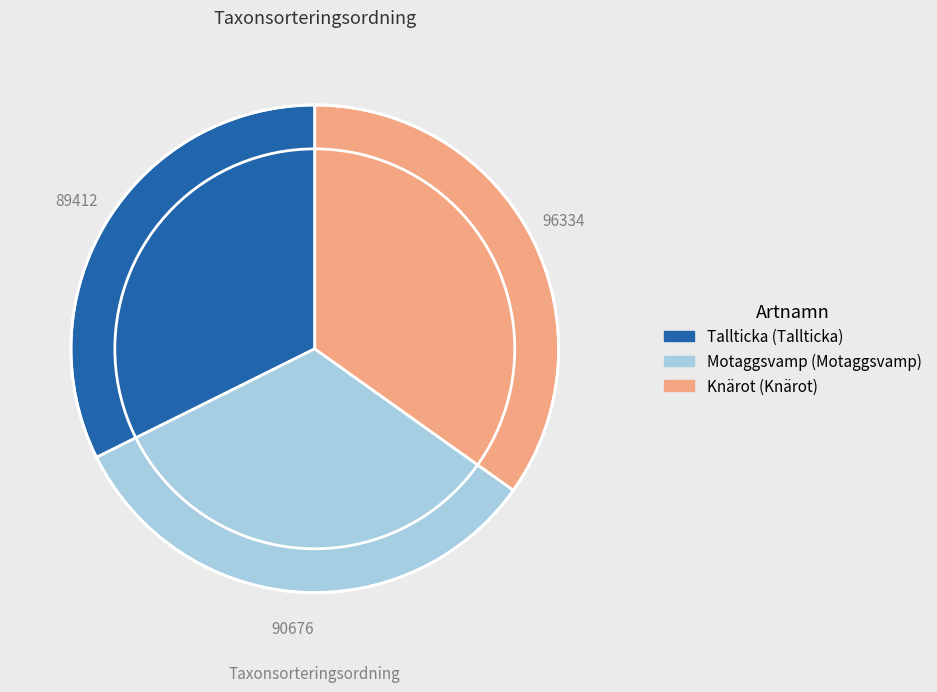

Does any single category account for the majority?

No